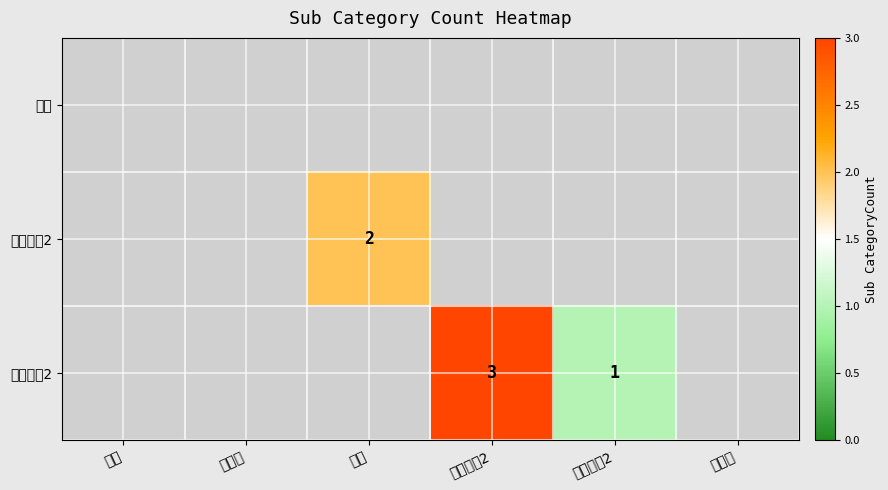

True or false: 音响设备2 has a value of 1 at 音响设备2.

True